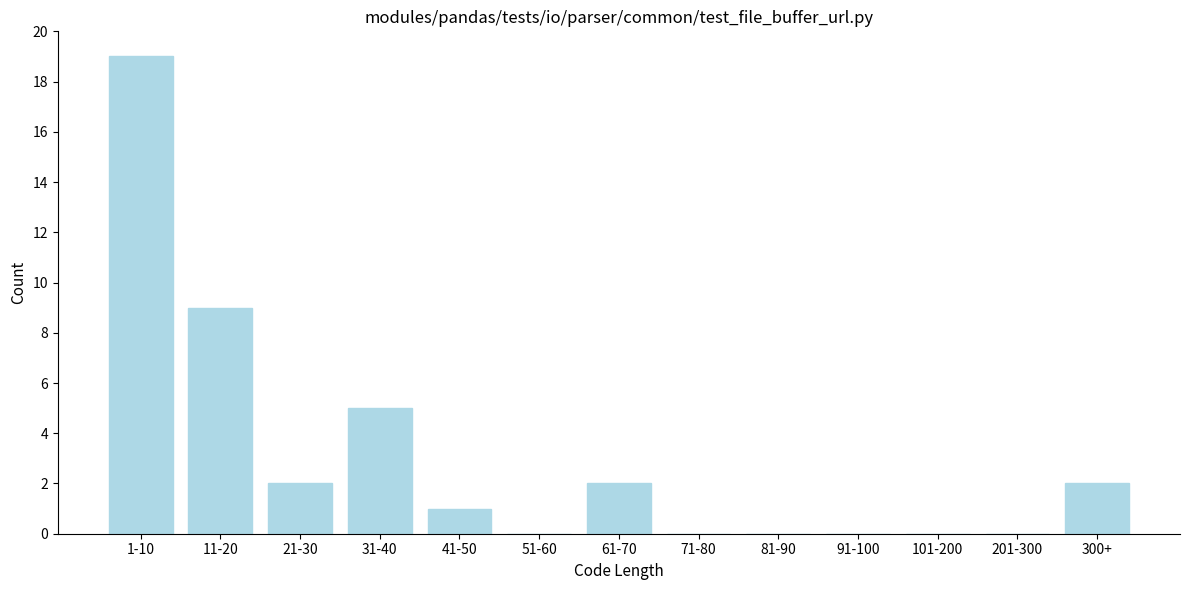

Reading left to right, transcribe all the data shown in this chart.

1-10=19	11-20=9	21-30=2	31-40=5	41-50=1	51-60=0	61-70=2	71-80=0	81-90=0	91-100=0	101-200=0	201-300=0	300+=2